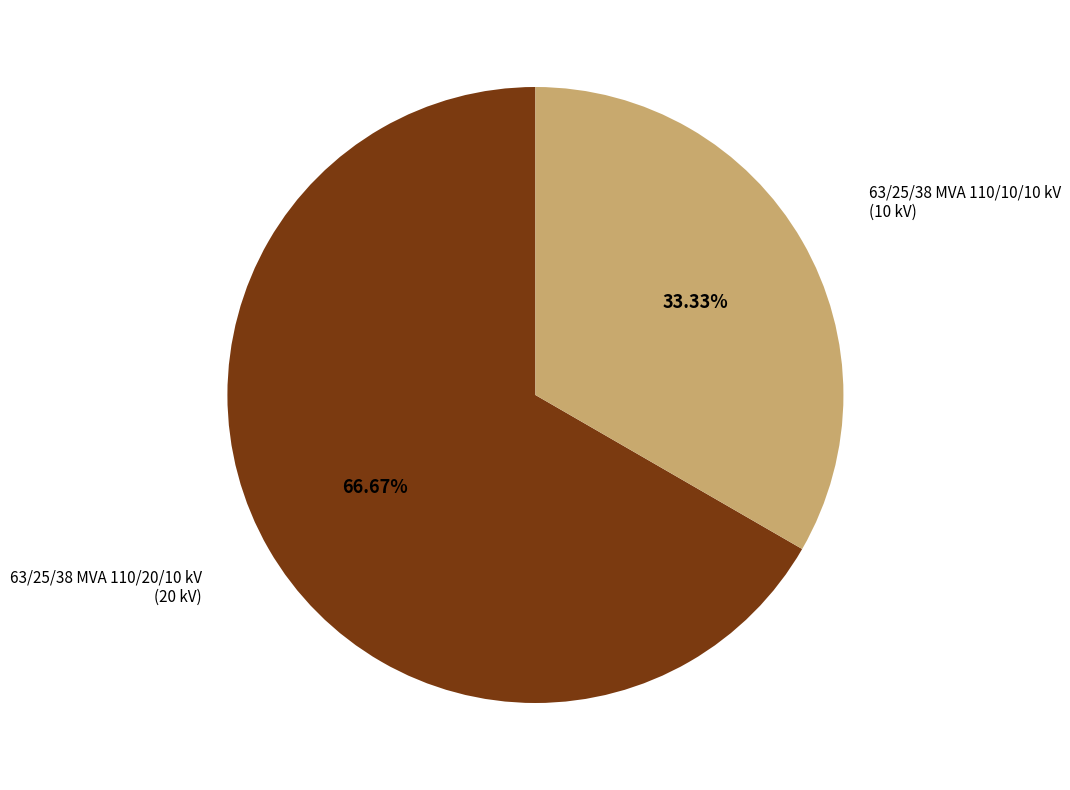

Does any single category account for the majority?

Yes